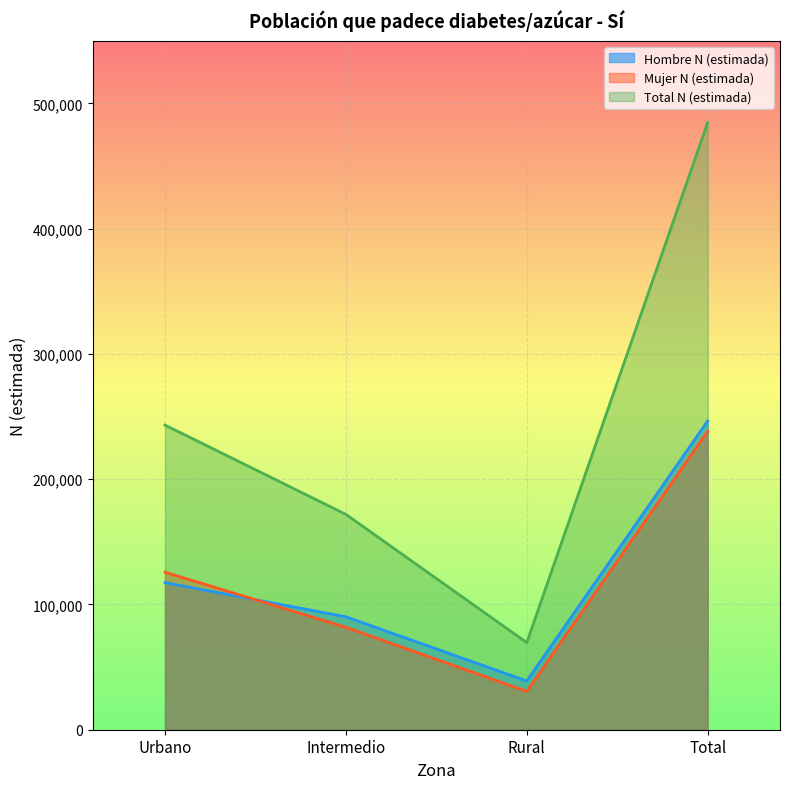

True or false: Mujer N (estimada) has more than 1 points higher than both neighbors.

False